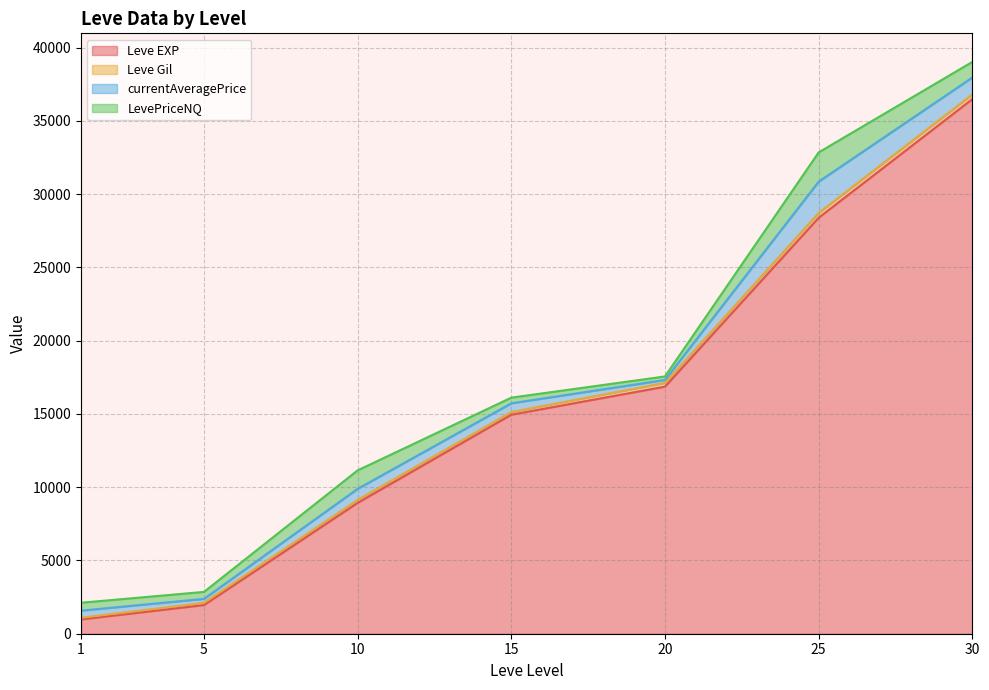

Count the number of categories in the chart.

29